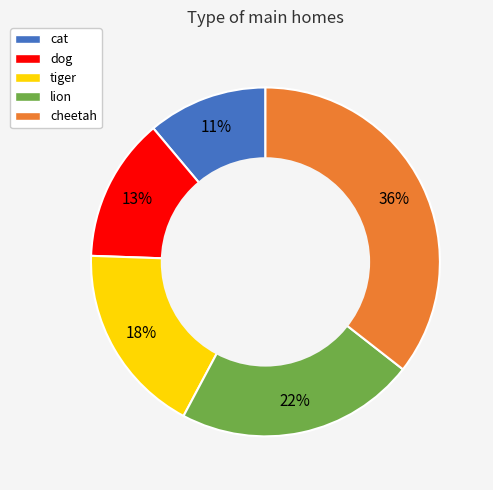

Combined, do dog and lion account for over 50%?

No